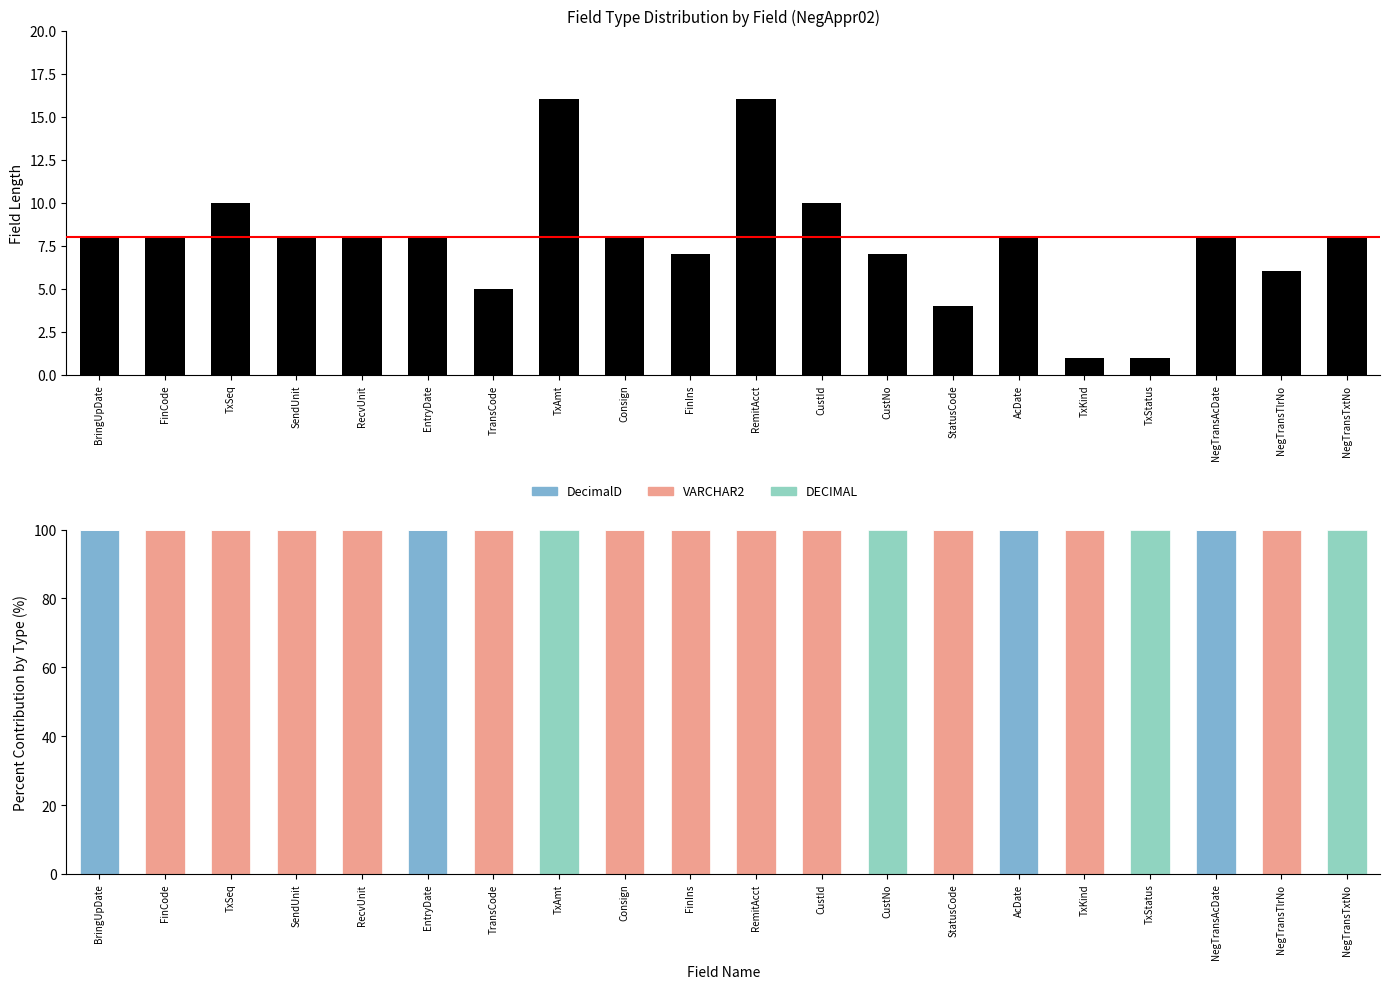

The VARCHAR2 series shows 0 at EntryDate. True or false?

True